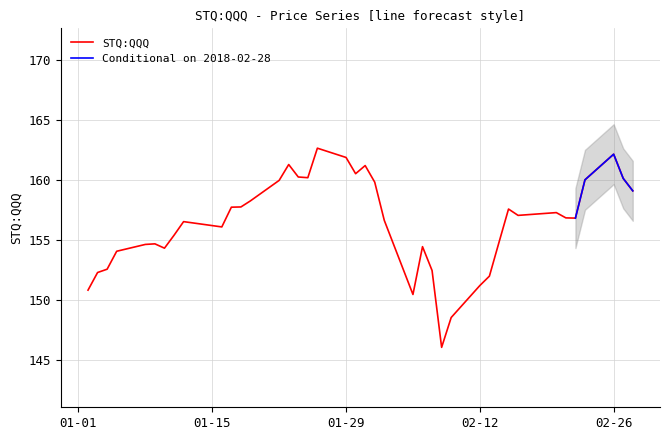

What is the difference between the maximum and minimum values?

16.6